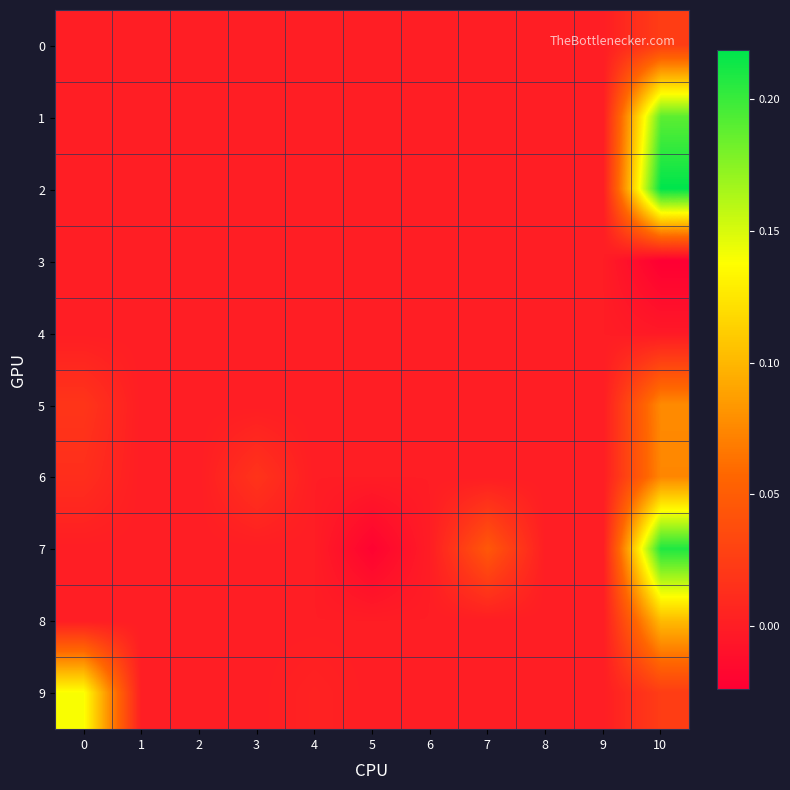

Which series has the largest total across all categories?

7